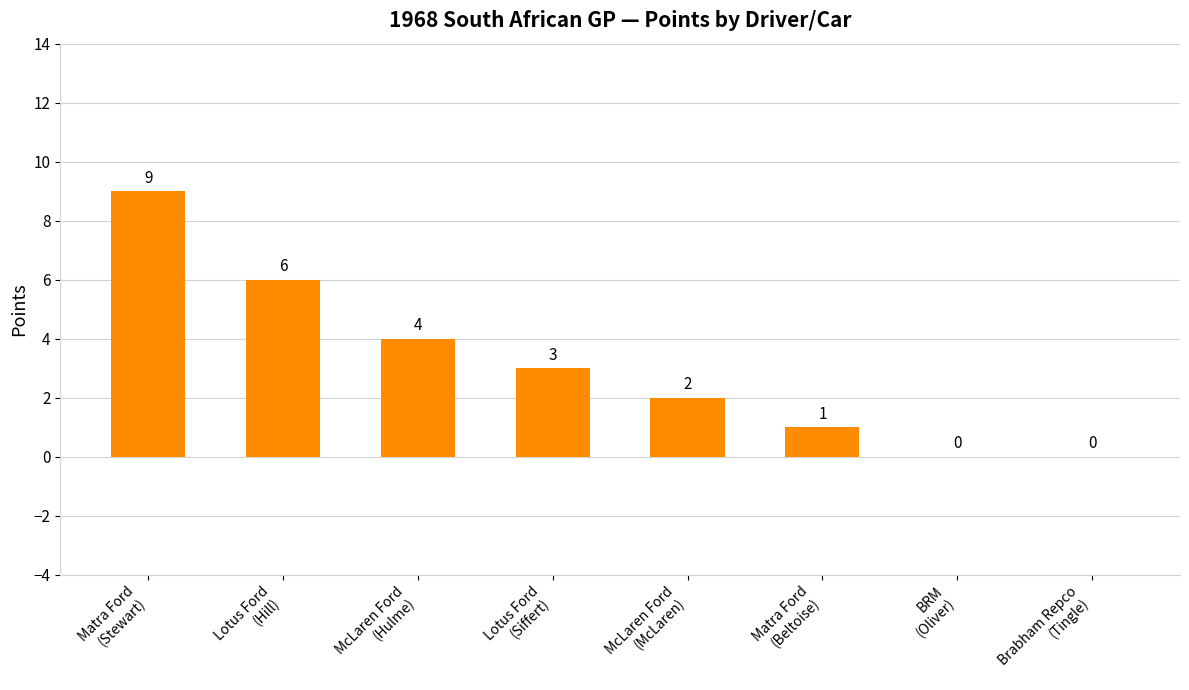

How many positive values are there?

6